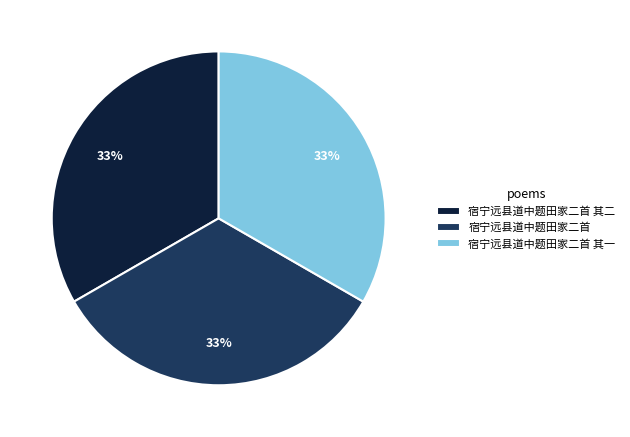

Is the sum of 宿宁远县道中题田家二首 其一 and 宿宁远县道中题田家二首 greater than half?

Yes